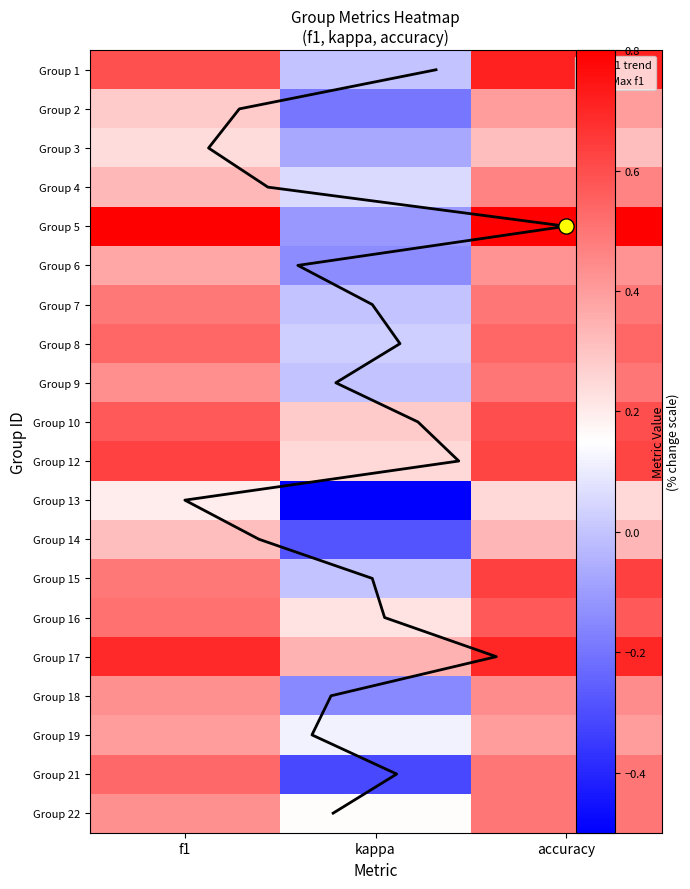

Reading right to left, extract all data points from this chart.

1: 0.7	0.0	0.6
2: 0.4	-0.2	0.3
3: 0.3	-0.1	0.2
4: 0.5	0.1	0.3
5: 0.8	-0.1	0.8
6: 0.4	-0.1	0.4
7: 0.5	0.0	0.5
8: 0.5	0.0	0.5
9: 0.5	0.0	0.4
10: 0.6	0.3	0.6
12: 0.6	0.2	0.6
13: 0.2	-0.5	0.2
14: 0.3	-0.3	0.3
15: 0.6	0.0	0.5
16: 0.6	0.2	0.5
17: 0.7	0.3	0.7
18: 0.4	-0.2	0.4
19: 0.4	0.1	0.4
21: 0.5	-0.3	0.5
22: 0.5	0.2	0.4